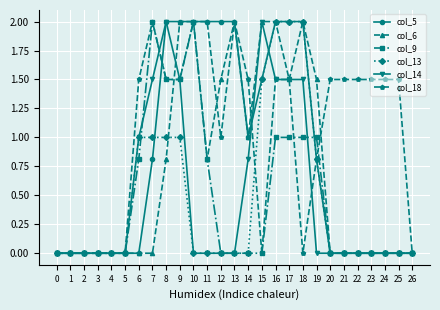

What is the difference between the highest and lowest values at 23?

1.5